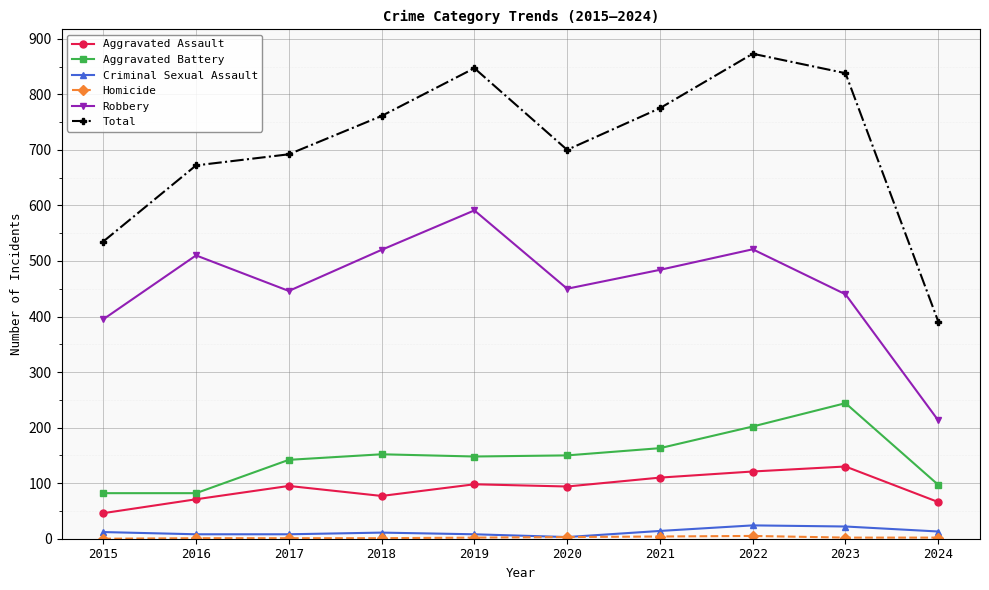

What is the sum of all Robbery values?

4570